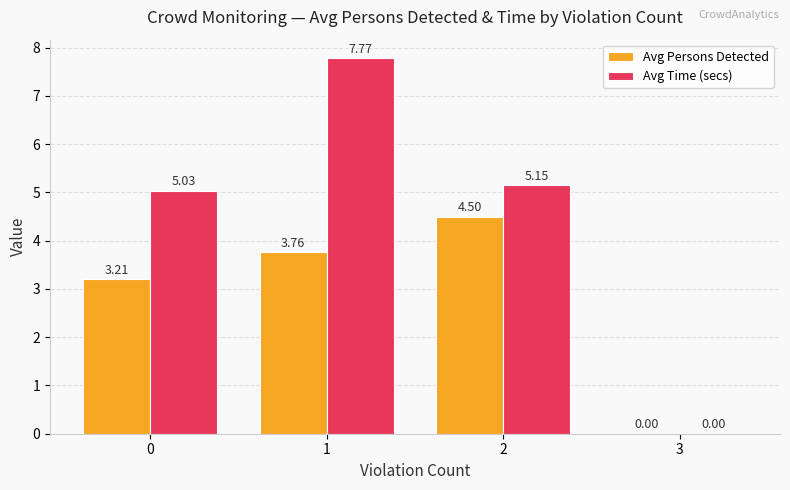

Read the Avg Persons Detected value at 0.

3.2